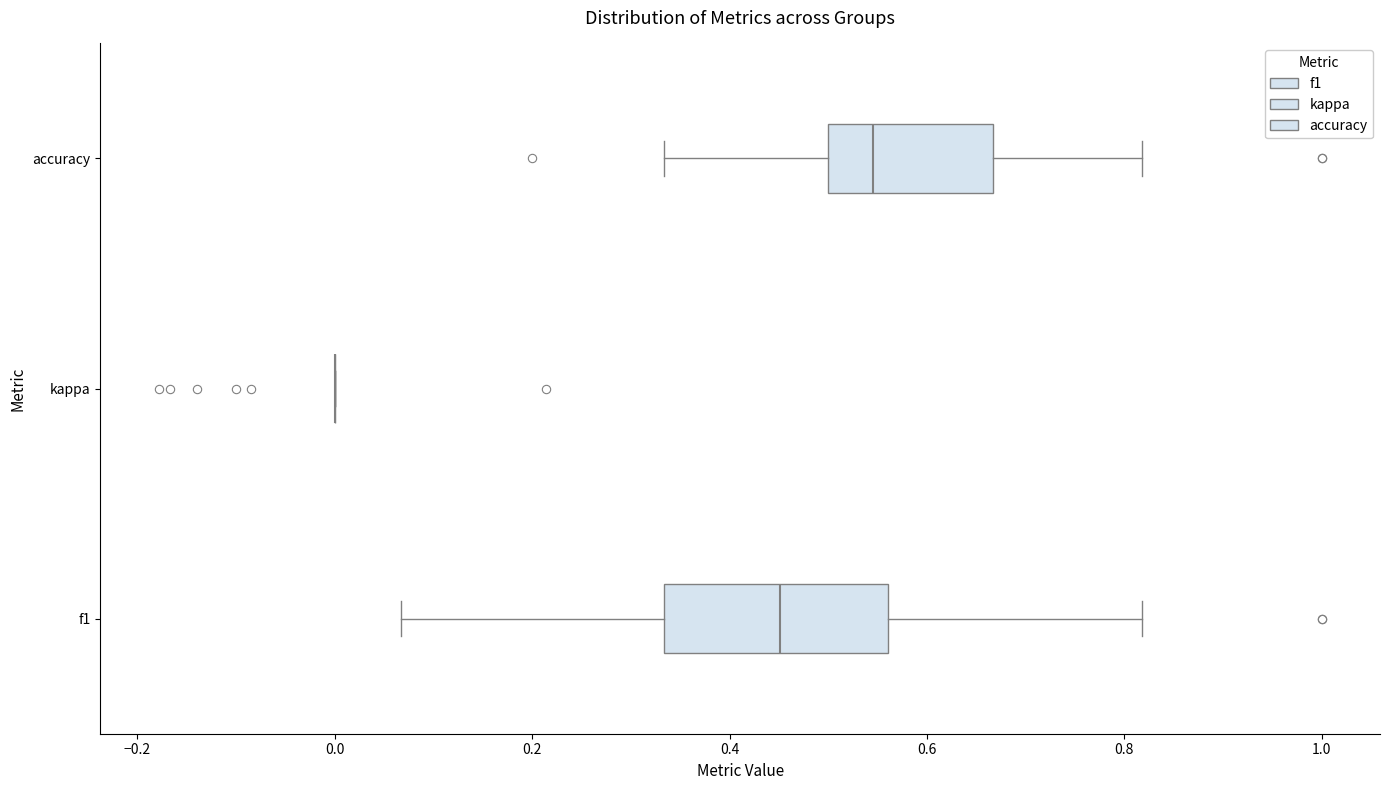

Where does the median line of the box for accuracy sit on the x-axis? The values are not printed on the chart, so give them approximately, as read against the axis.

0.54